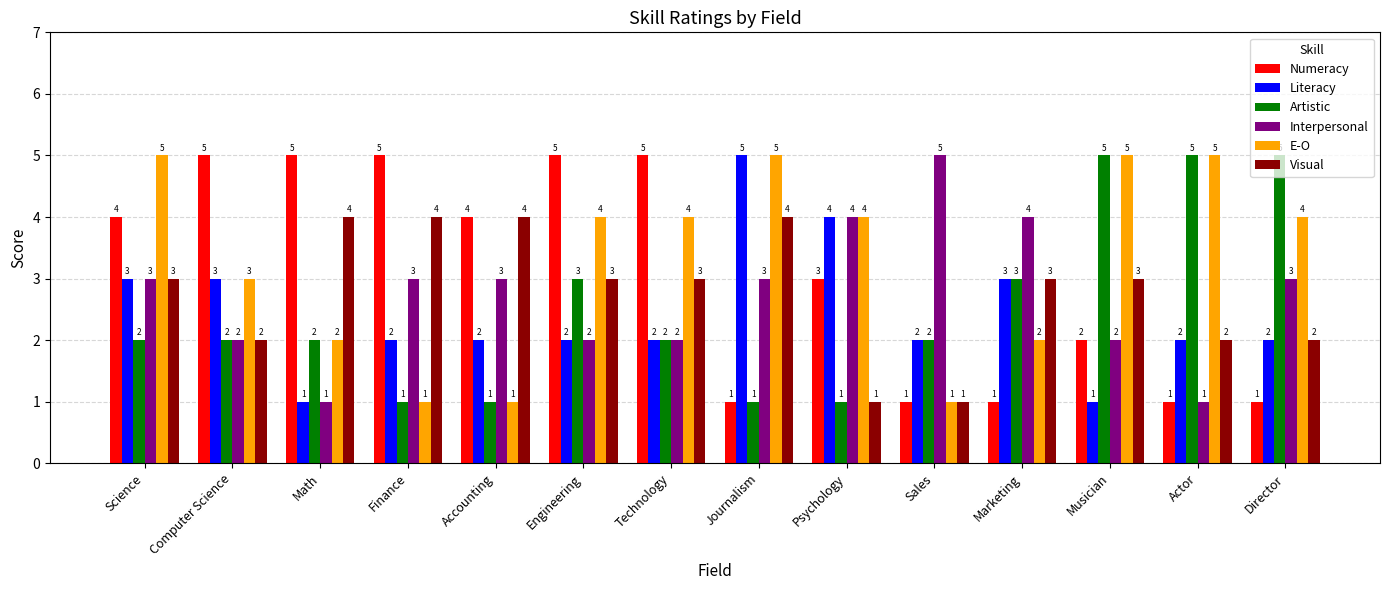

Reading right to left, list all the values displayed in this chart.

Numeracy: Director=1	Actor=1	Musician=2	Marketing=1	Sales=1	Psychology=3	Journalism=1	Technology=5	Engineering=5	Accounting=4	Finance=5	Math=5	Computer Science=5	Science=4
Literacy: Director=2	Actor=2	Musician=1	Marketing=3	Sales=2	Psychology=4	Journalism=5	Technology=2	Engineering=2	Accounting=2	Finance=2	Math=1	Computer Science=3	Science=3
Artistic: Director=5	Actor=5	Musician=5	Marketing=3	Sales=2	Psychology=1	Journalism=1	Technology=2	Engineering=3	Accounting=1	Finance=1	Math=2	Computer Science=2	Science=2
Interpersonal: Director=3	Actor=1	Musician=2	Marketing=4	Sales=5	Psychology=4	Journalism=3	Technology=2	Engineering=2	Accounting=3	Finance=3	Math=1	Computer Science=2	Science=3
E-O: Director=4	Actor=5	Musician=5	Marketing=2	Sales=1	Psychology=4	Journalism=5	Technology=4	Engineering=4	Accounting=1	Finance=1	Math=2	Computer Science=3	Science=5
Visual: Director=2	Actor=2	Musician=3	Marketing=3	Sales=1	Psychology=1	Journalism=4	Technology=3	Engineering=3	Accounting=4	Finance=4	Math=4	Computer Science=2	Science=3